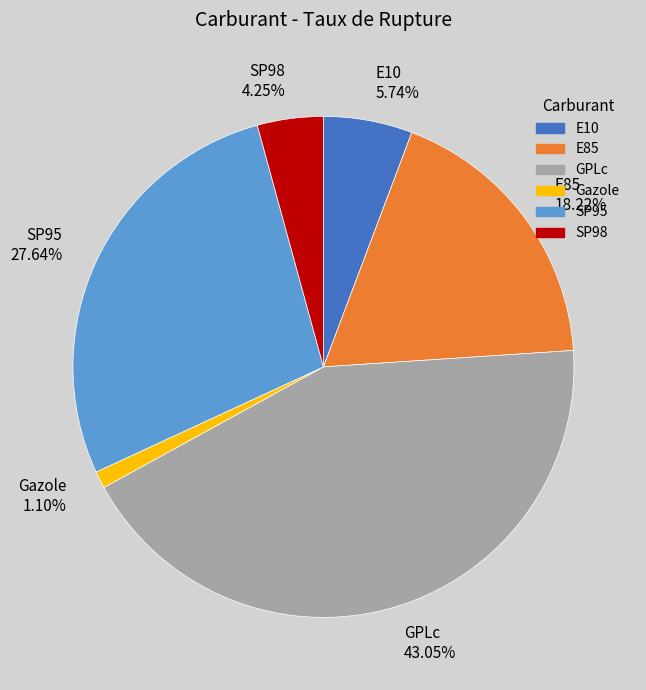

Approximately how many times larger is the value at SP98 compared to E85?

0.2